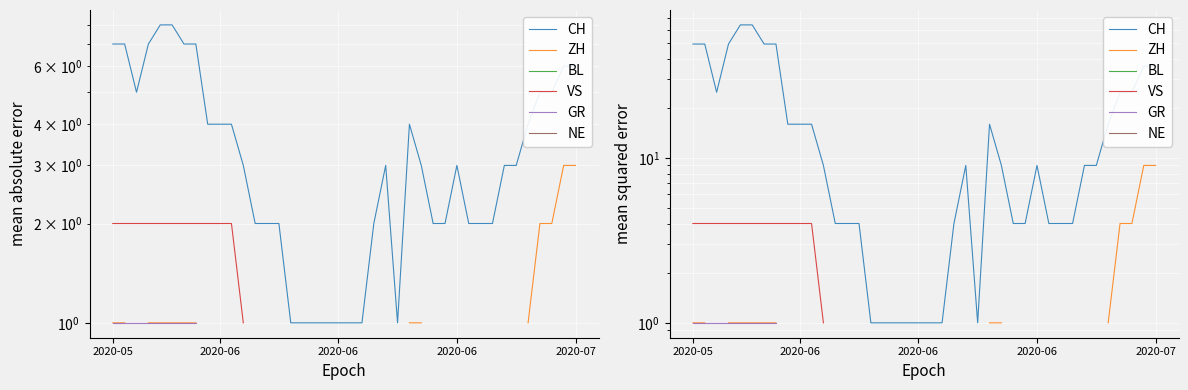

True or false: ZH and NE cross at least once.

False